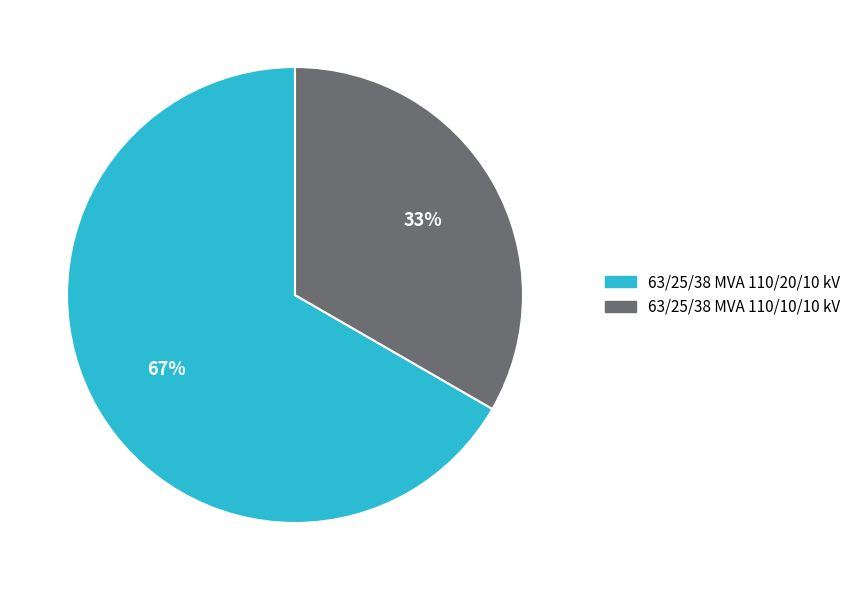

What is the ratio of the value at 63/25/38 MVA 110/20/10 kV to the value at 63/25/38 MVA 110/10/10 kV?

2.0